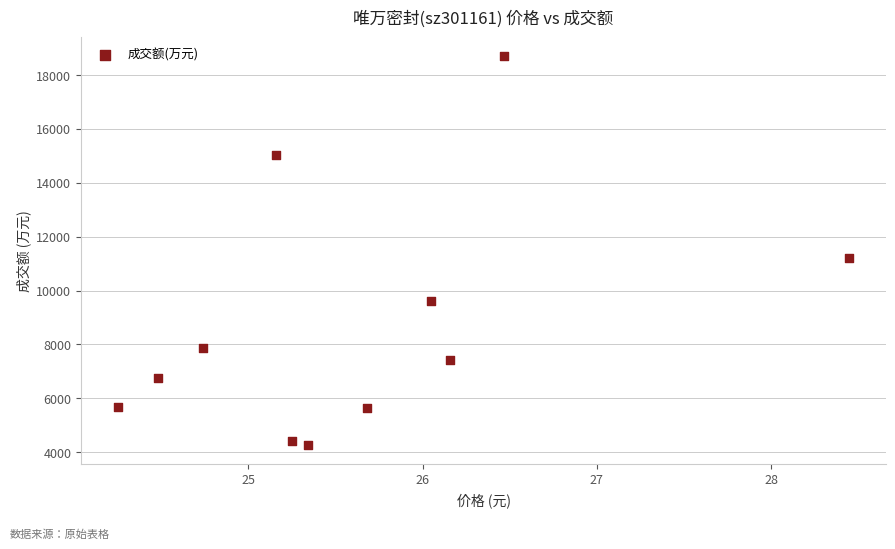

What Y value in the scatter plot is closest to 11485?

11225